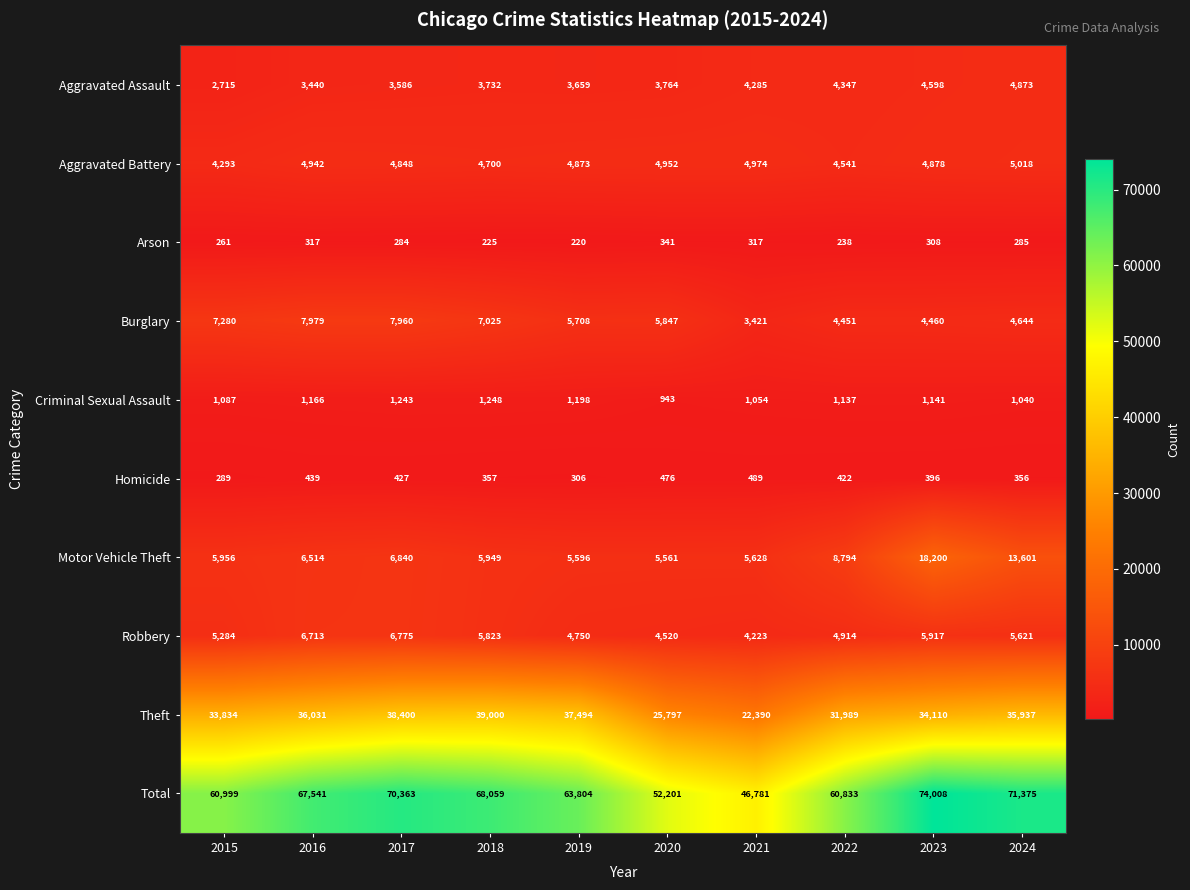

At which category is the sum across all series the highest?

2023